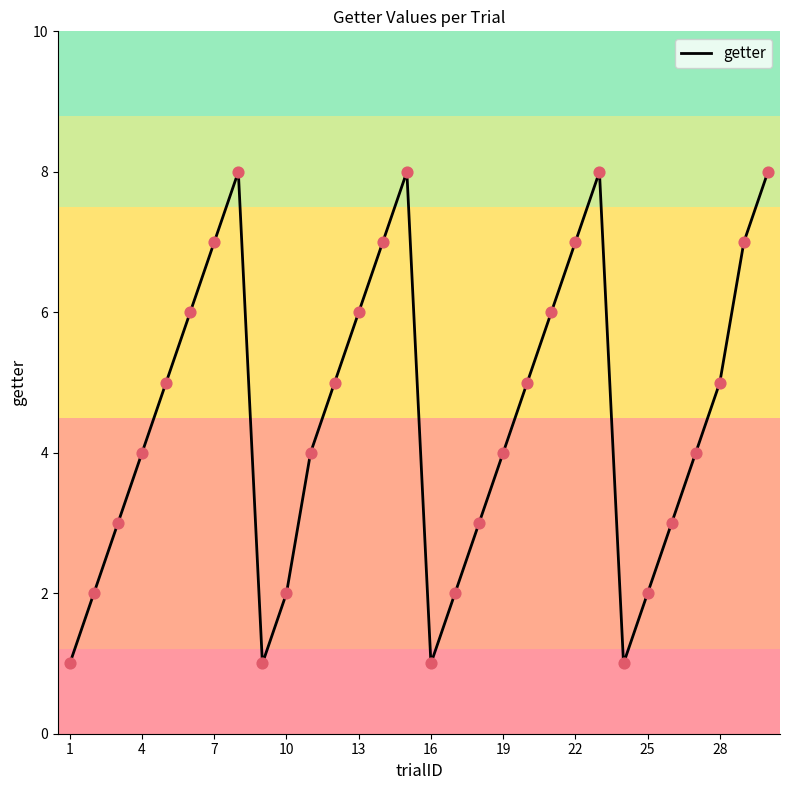

What is the greatest value displayed?

8